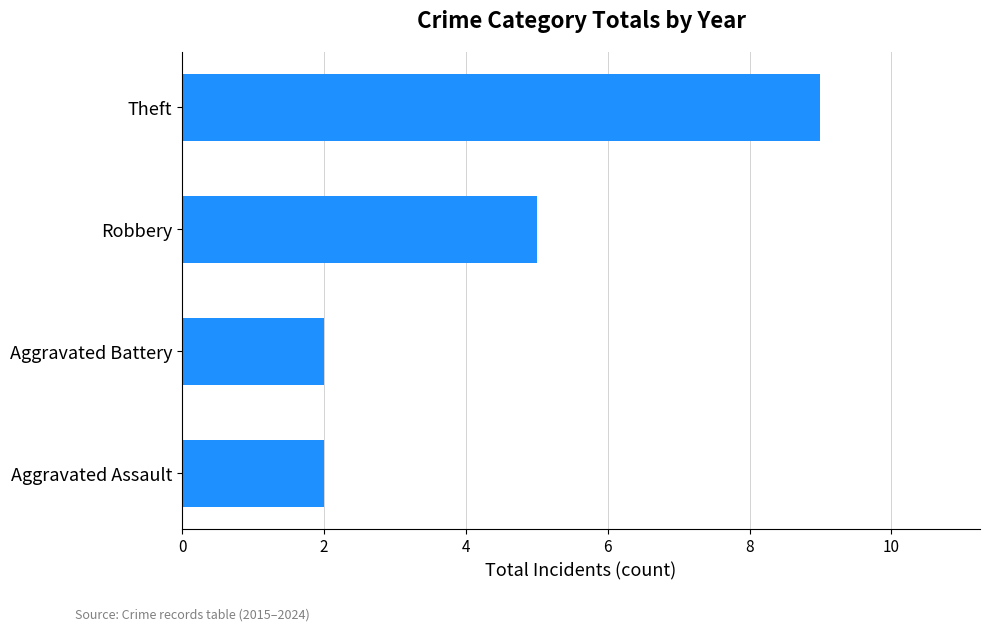

Are the bars grouped side by side (vs. stacked)?

No